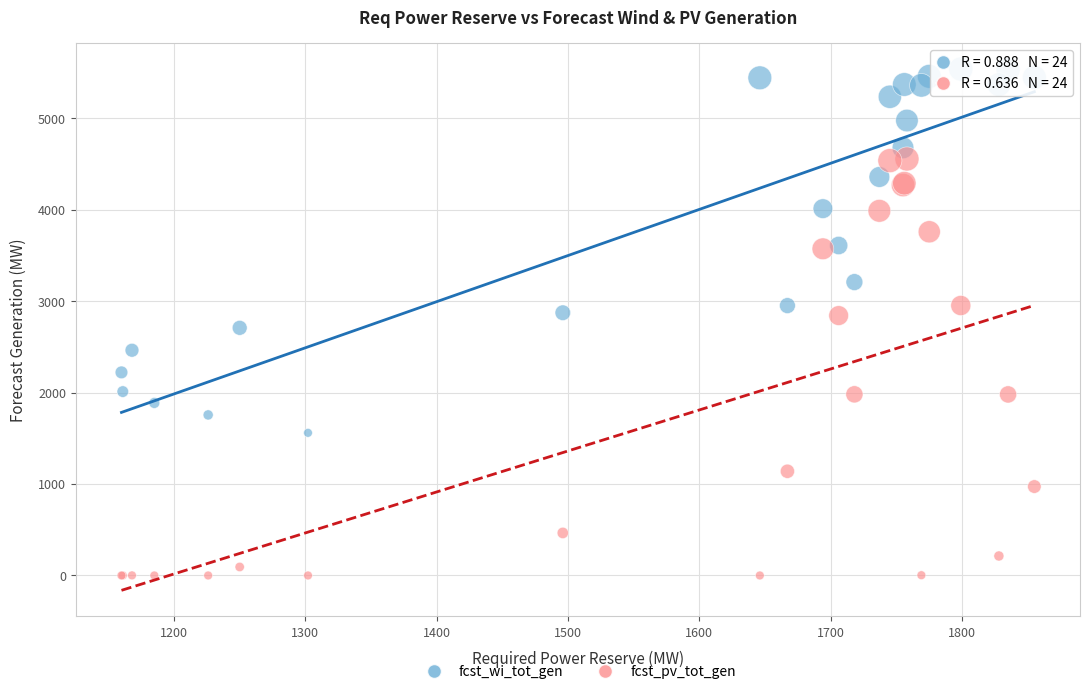

What is the X range (max minus min) for the scatter plot?

695